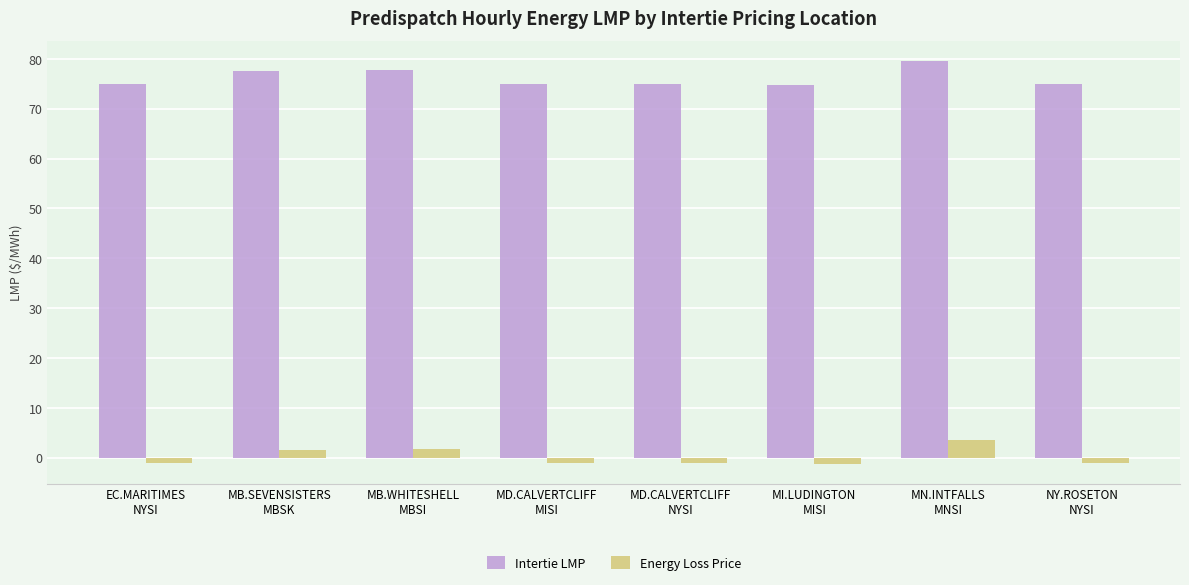

At how many categories does at least one series exceed 10?

8